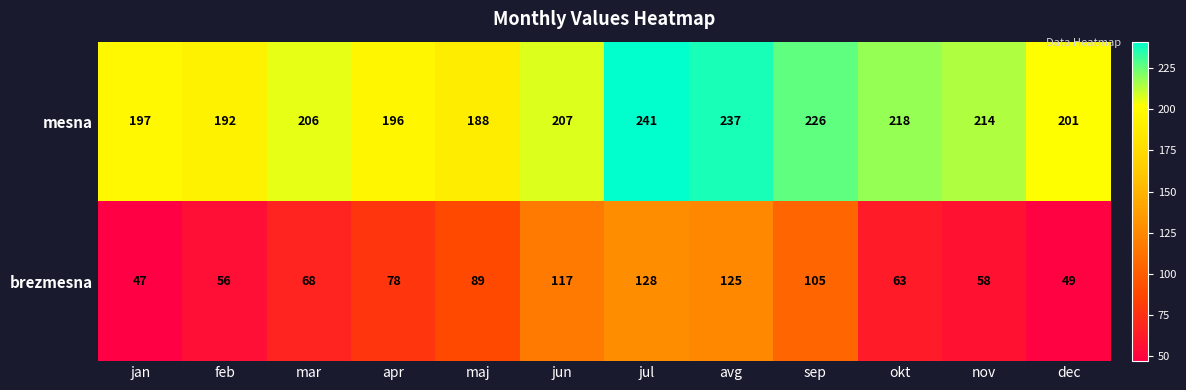

What is the total value across all series at feb?

248